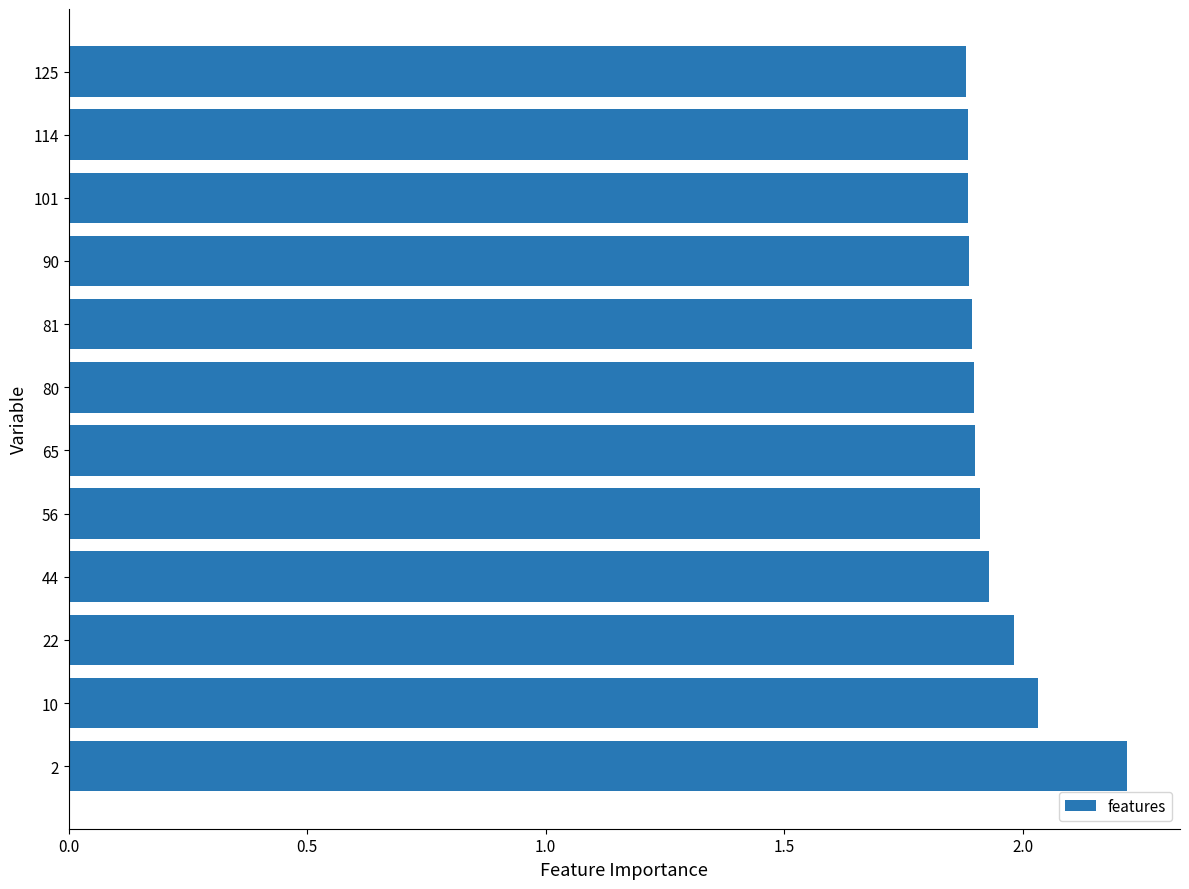

What is the ratio of the value at 2 to the value at 56?

1.2